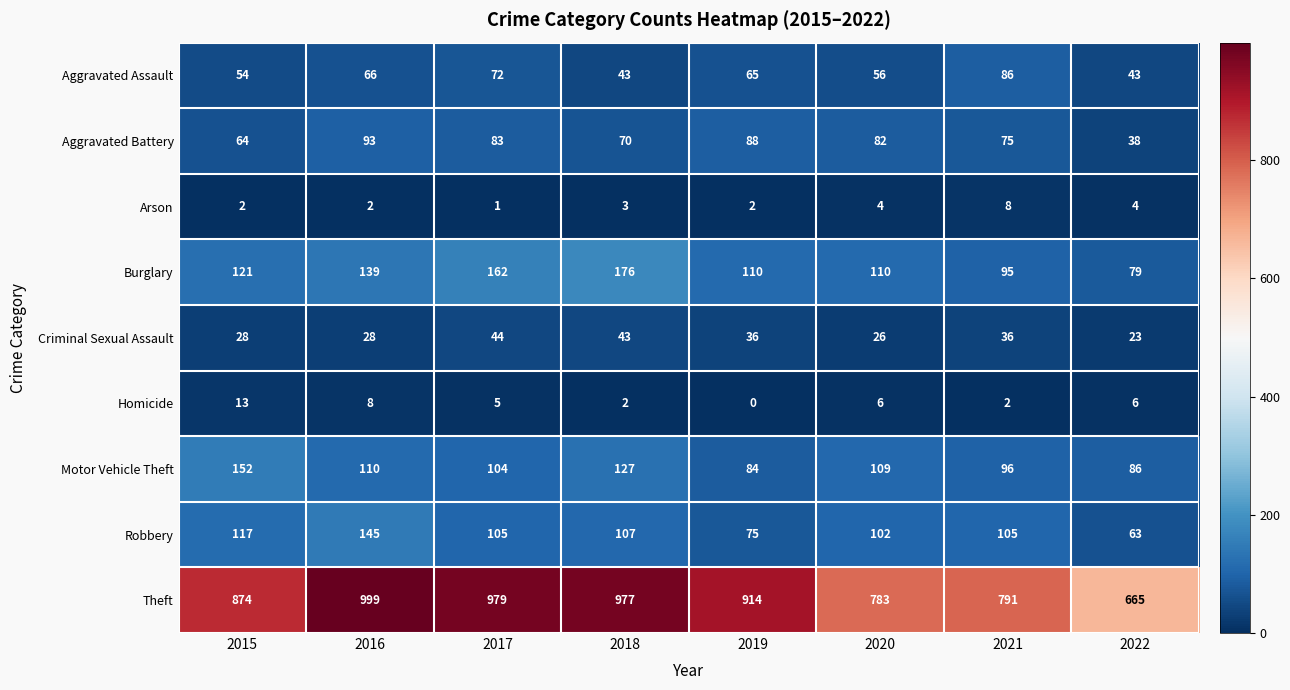

Where does the Motor Vehicle Theft series first go above 109?

2015